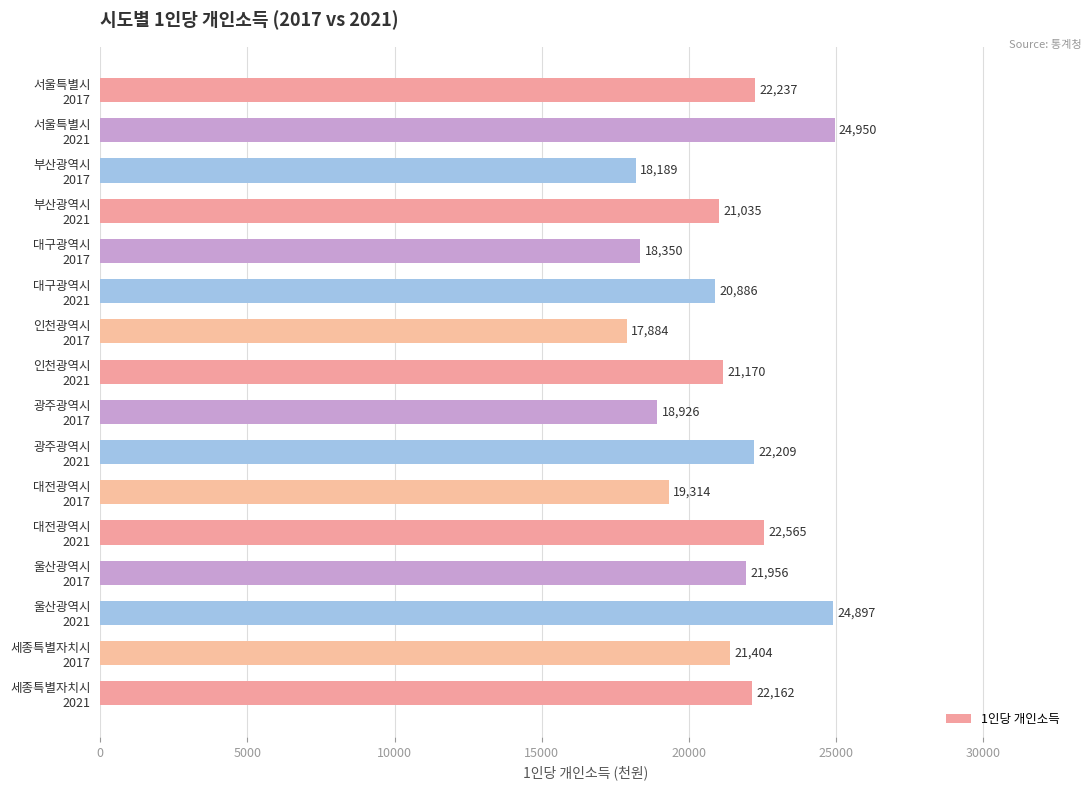

How many data points are less than 21404?

8